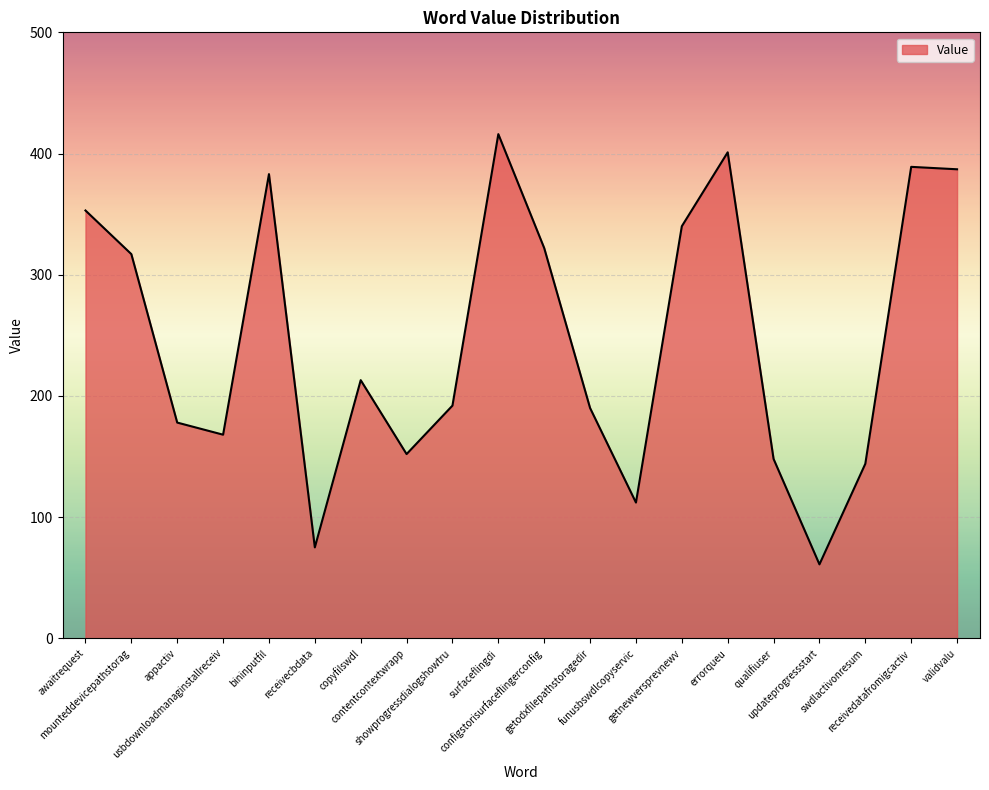

Where is the data nearest to the value 238?

copyfilswdl